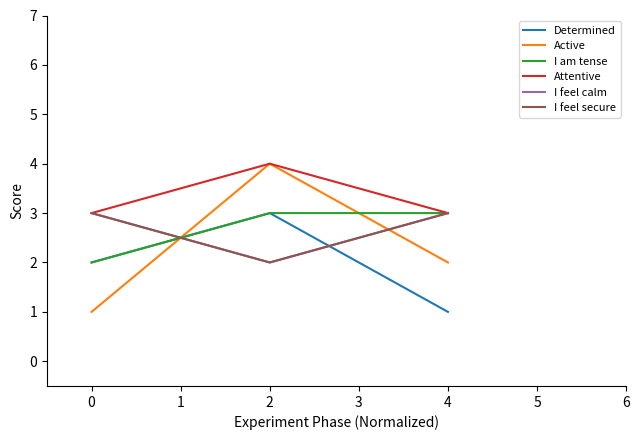

How many I feel secure values are between 2 and 3?

3